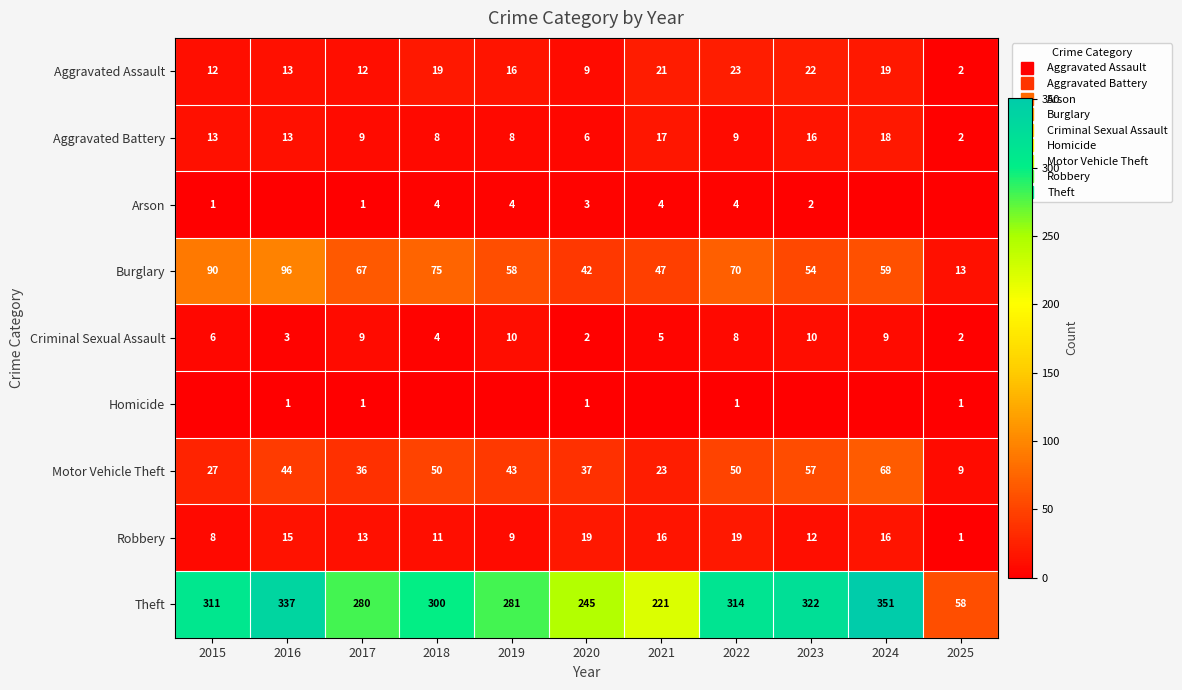

What value does the Motor Vehicle Theft series have at 2017, to the nearest 10?

40